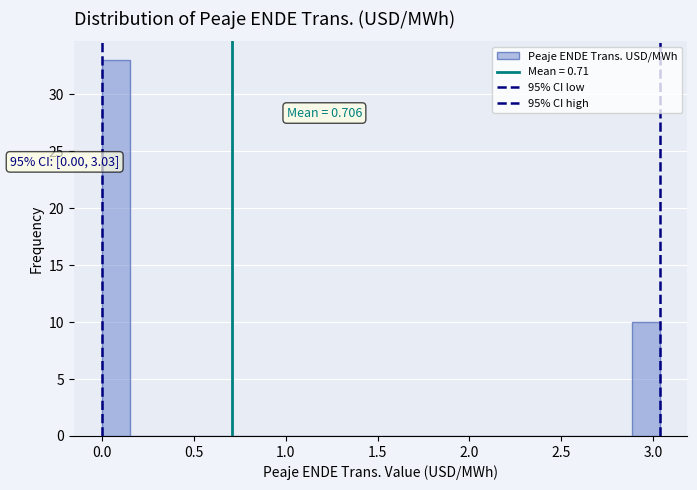

Read against the x-axis, roughly where is the centre of the tallest bar?

0.10